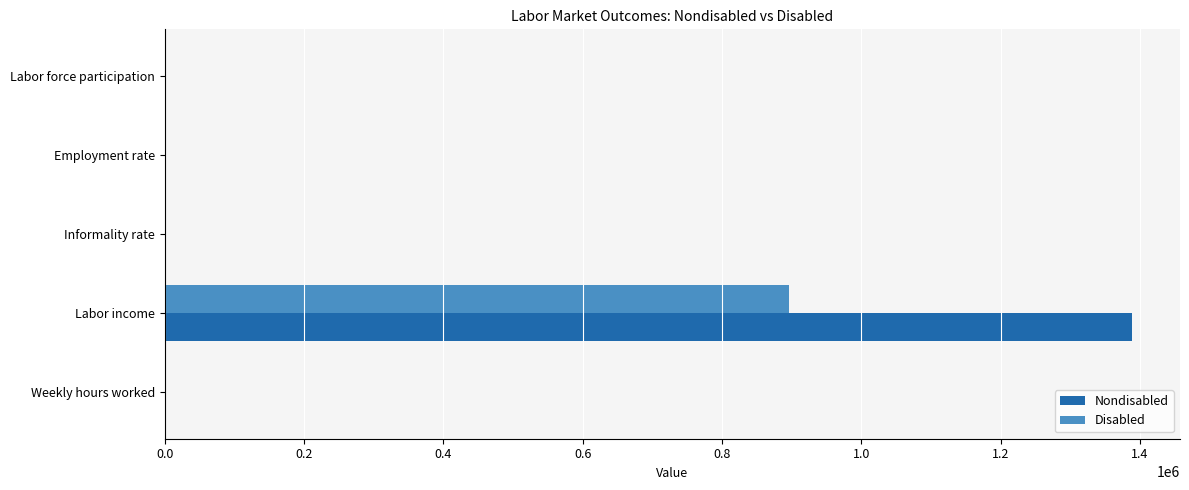

The value of Nondisabled at Labor income is 544424.6. True or false?

False